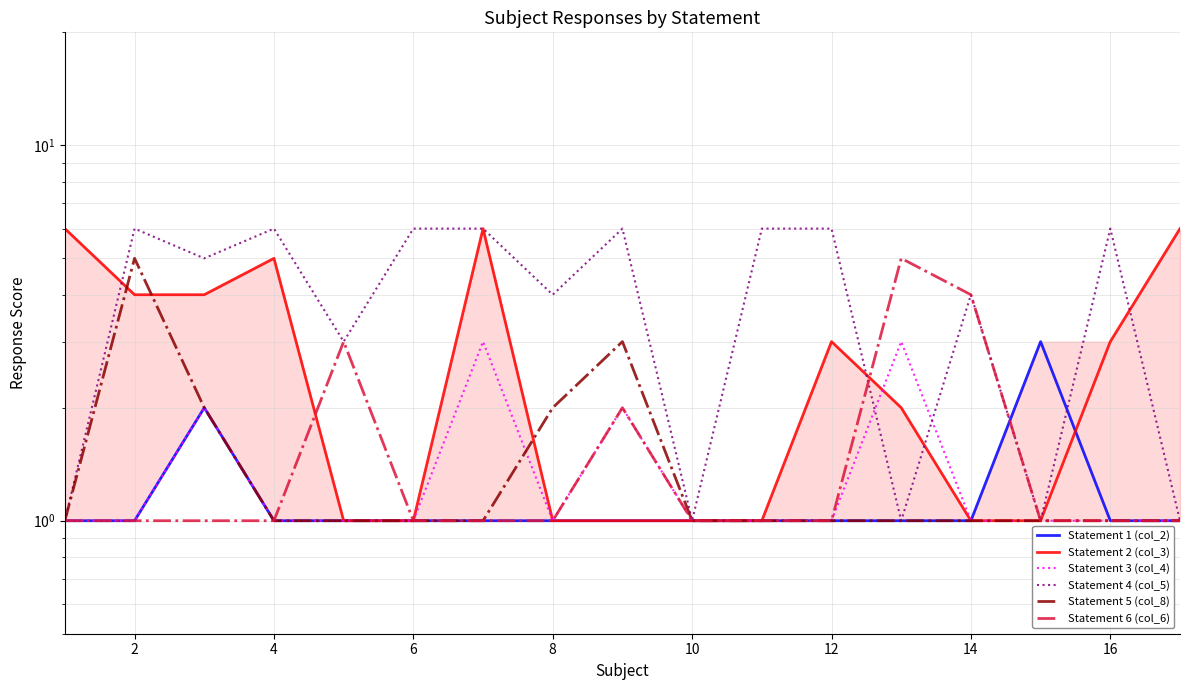

Is it true that Statement 2 (col_3) equals 1 at 16?

False